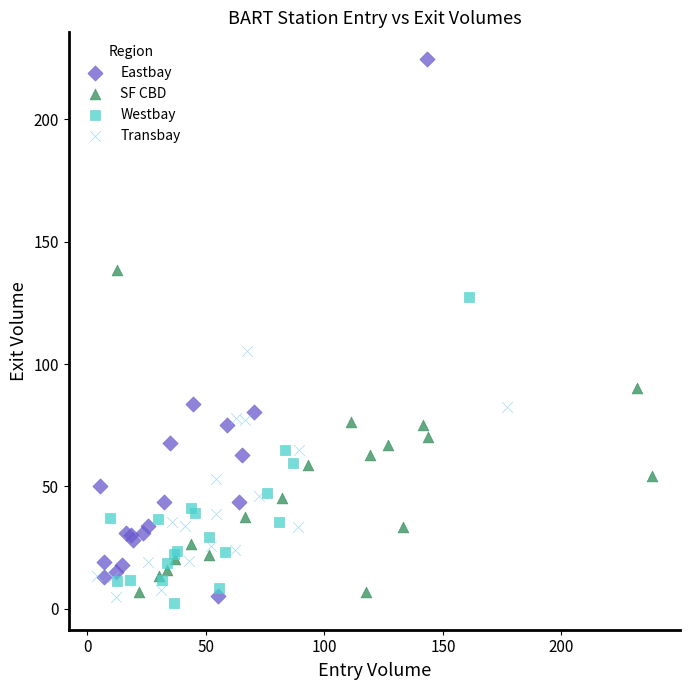

Which series contains the highest Y value?

Eastbay